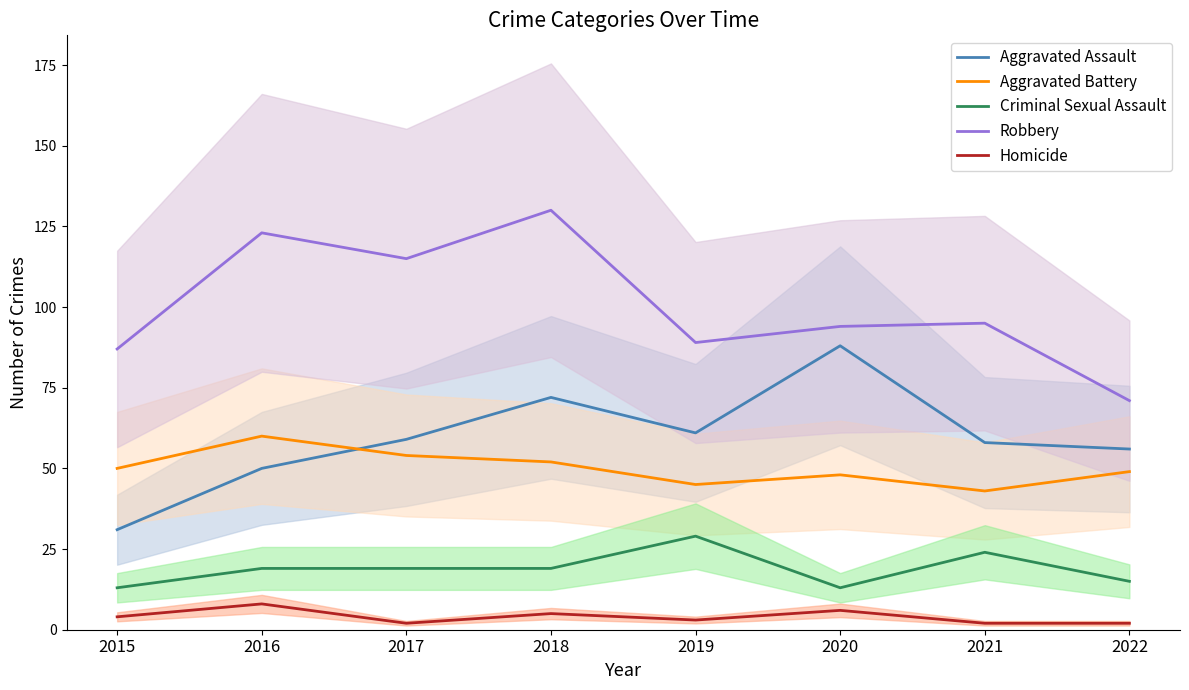

The value of Aggravated Battery at 2016 is 40. True or false?

False